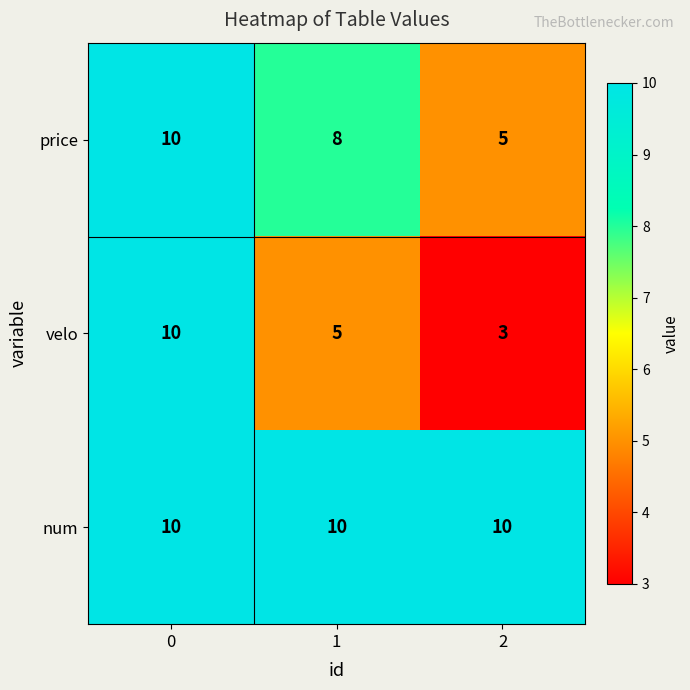

Rank the series by their average value, from lowest to highest.

velo, price, num